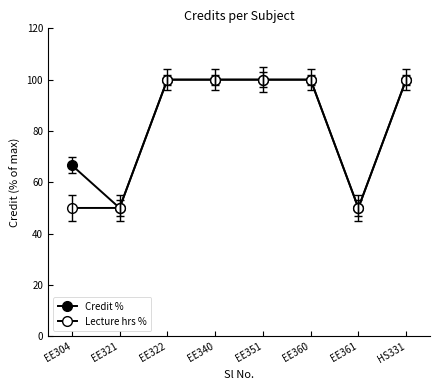

Rank the series by their maximum value, from highest to lowest.

Credit %, Lecture hrs %